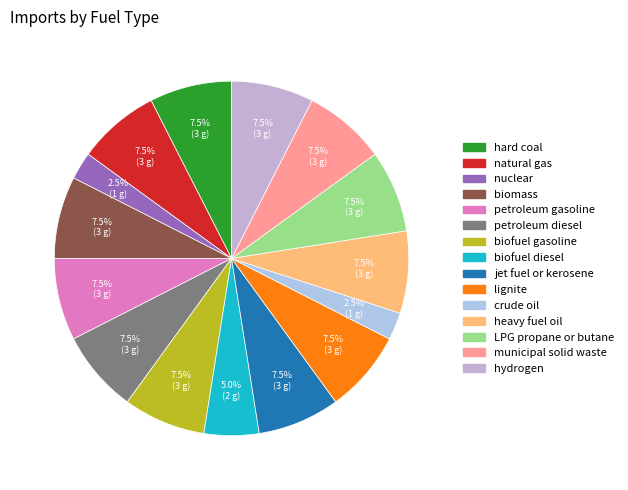

Combined, what portion of the pie is hard coal and jet fuel or kerosene?

15.0%